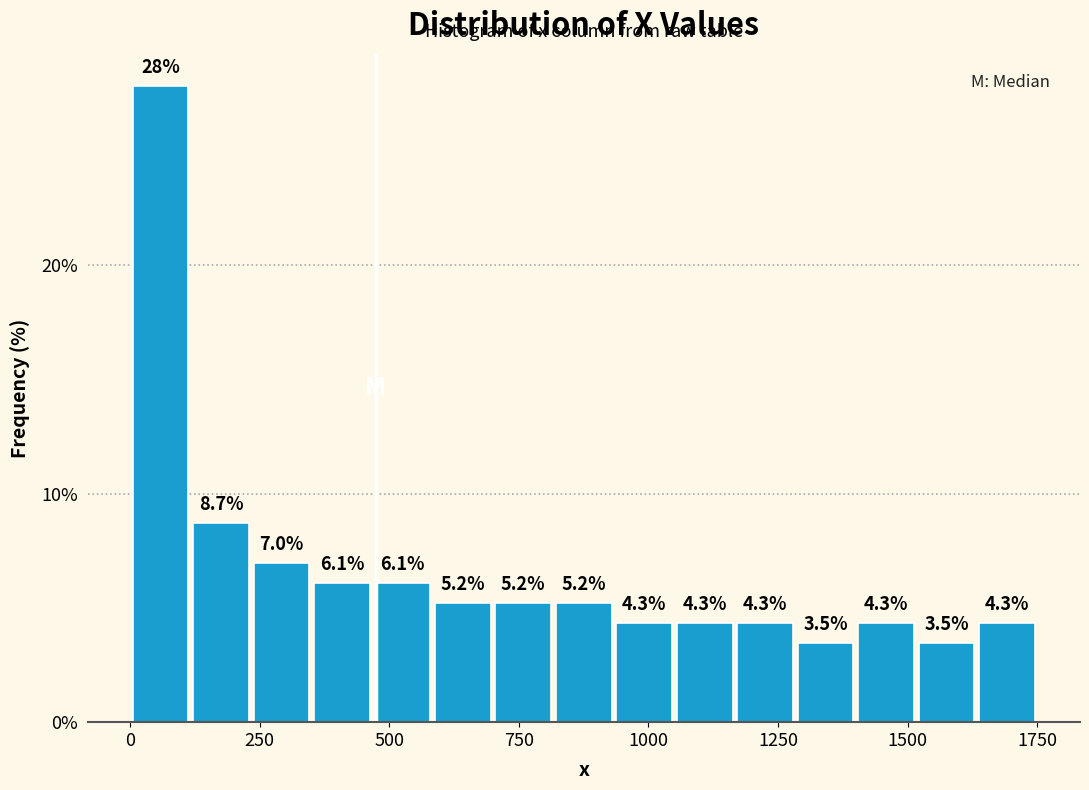

Read against the x-axis, roughly where is the centre of the tallest bar?

50